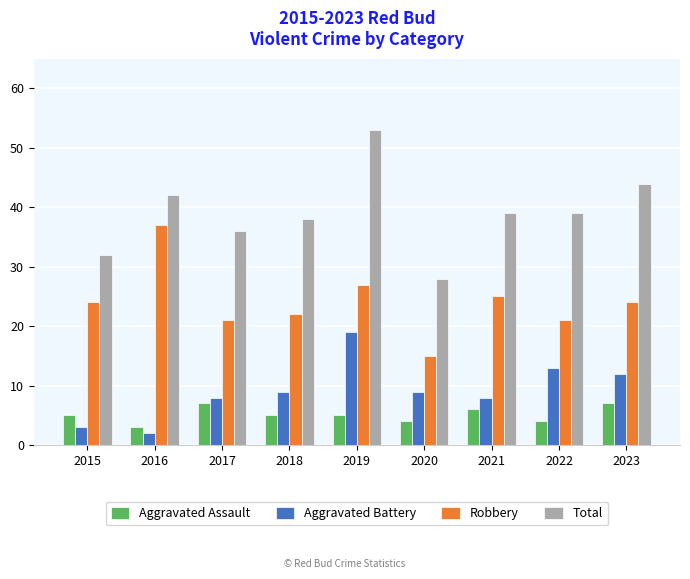

How many groups of bars are there?

9